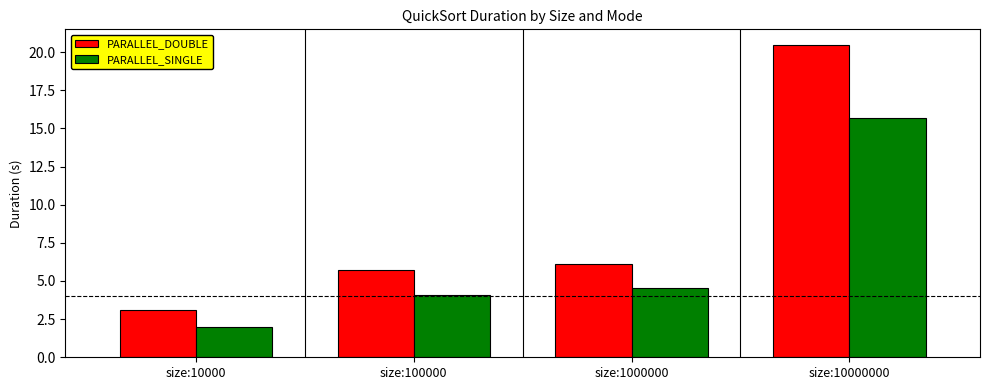

How many data points in PARALLEL_SINGLE are less than 4?

1